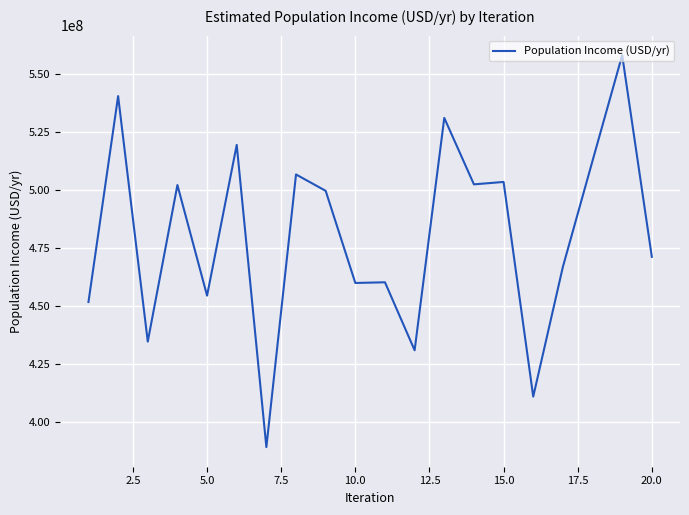

What is the maximum value shown in the chart?

558222828.4